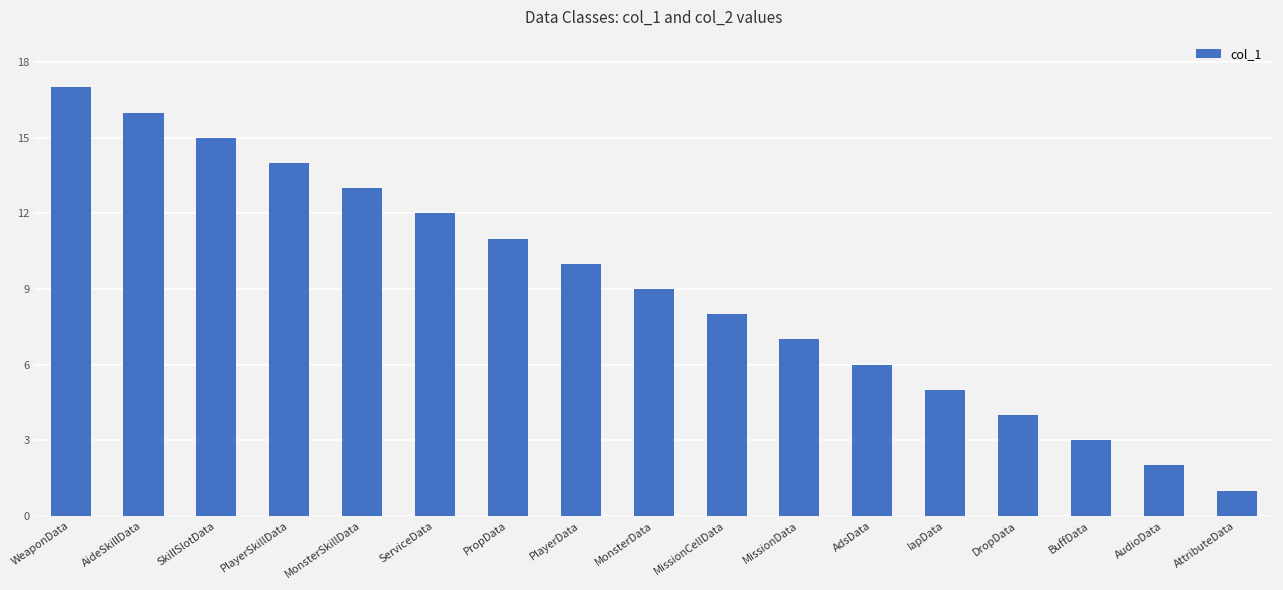

What value does the data have at MonsterData, to the nearest 10?

10